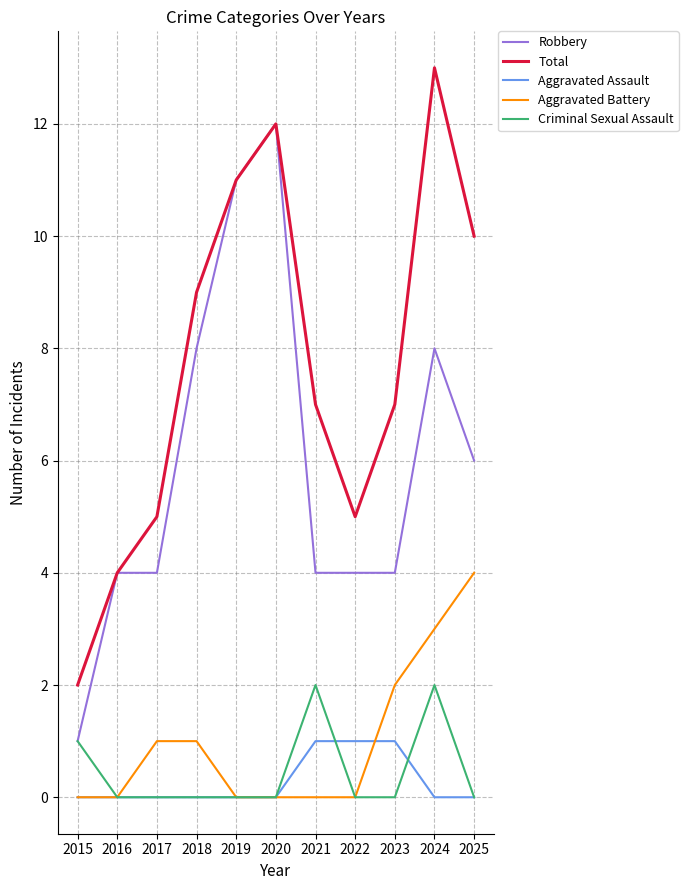

How many series are shown in this chart?

5